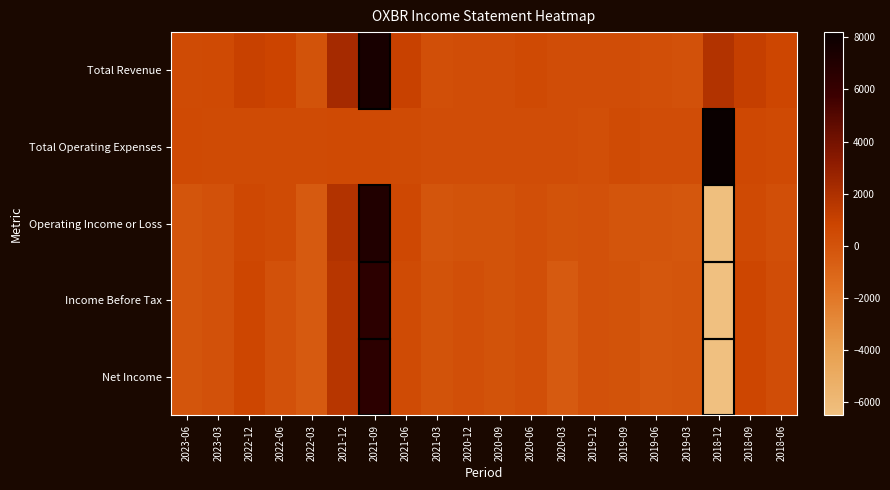

Rank the series at 2018-06 from highest to lowest value.

Total Revenue, Total Operating Expenses, Income Before Tax, Net Income, Operating Income or Loss